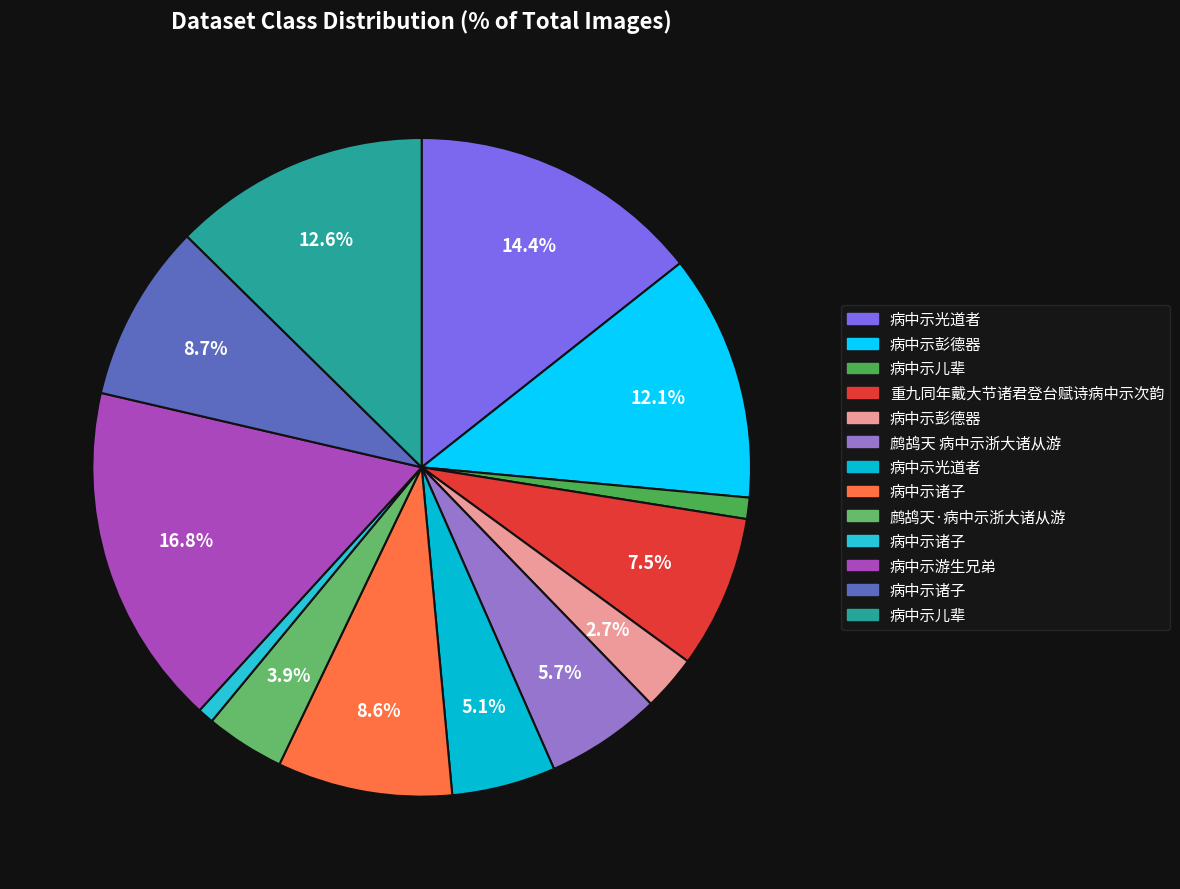

Count the number of slices in the pie.

13